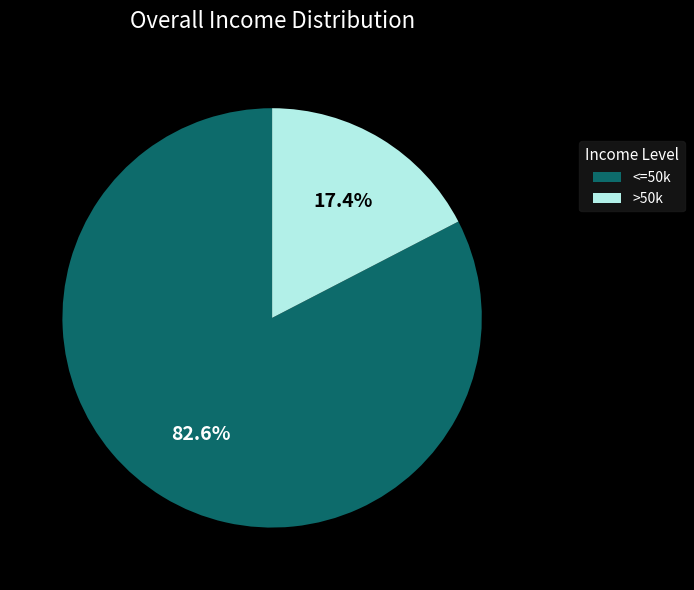

Do >50k and <=50k together represent more than half of the pie?

Yes